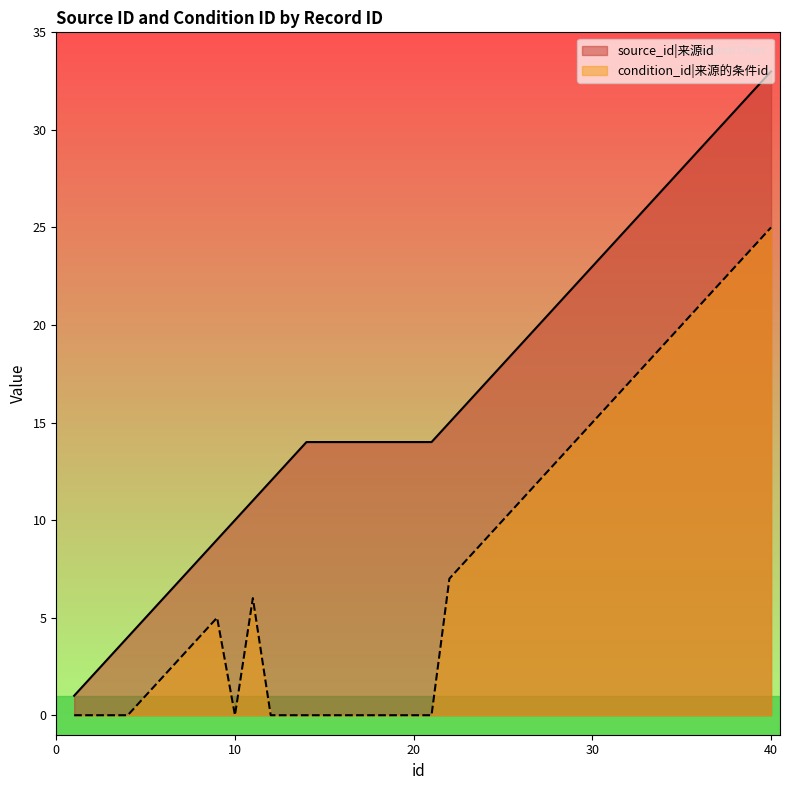

At which label does condition_id first exceed 6?

22